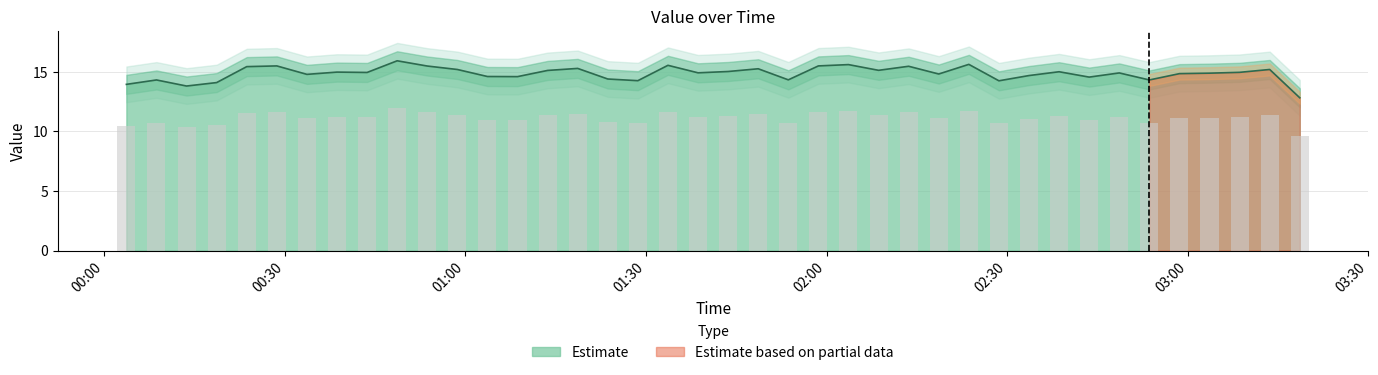

Reading right to left, transcribe all the data shown in this chart.

12.8	15.2	15.0	14.9	14.9	14.3	14.9	14.6	15.0	14.7	14.3	15.6	14.8	15.5	15.1	15.6	15.5	14.3	15.3	15.0	14.9	15.6	14.3	14.4	15.3	15.1	14.6	14.6	15.2	15.5	15.9	15.0	15.0	14.8	15.5	15.4	14.1	13.8	14.3	14.0